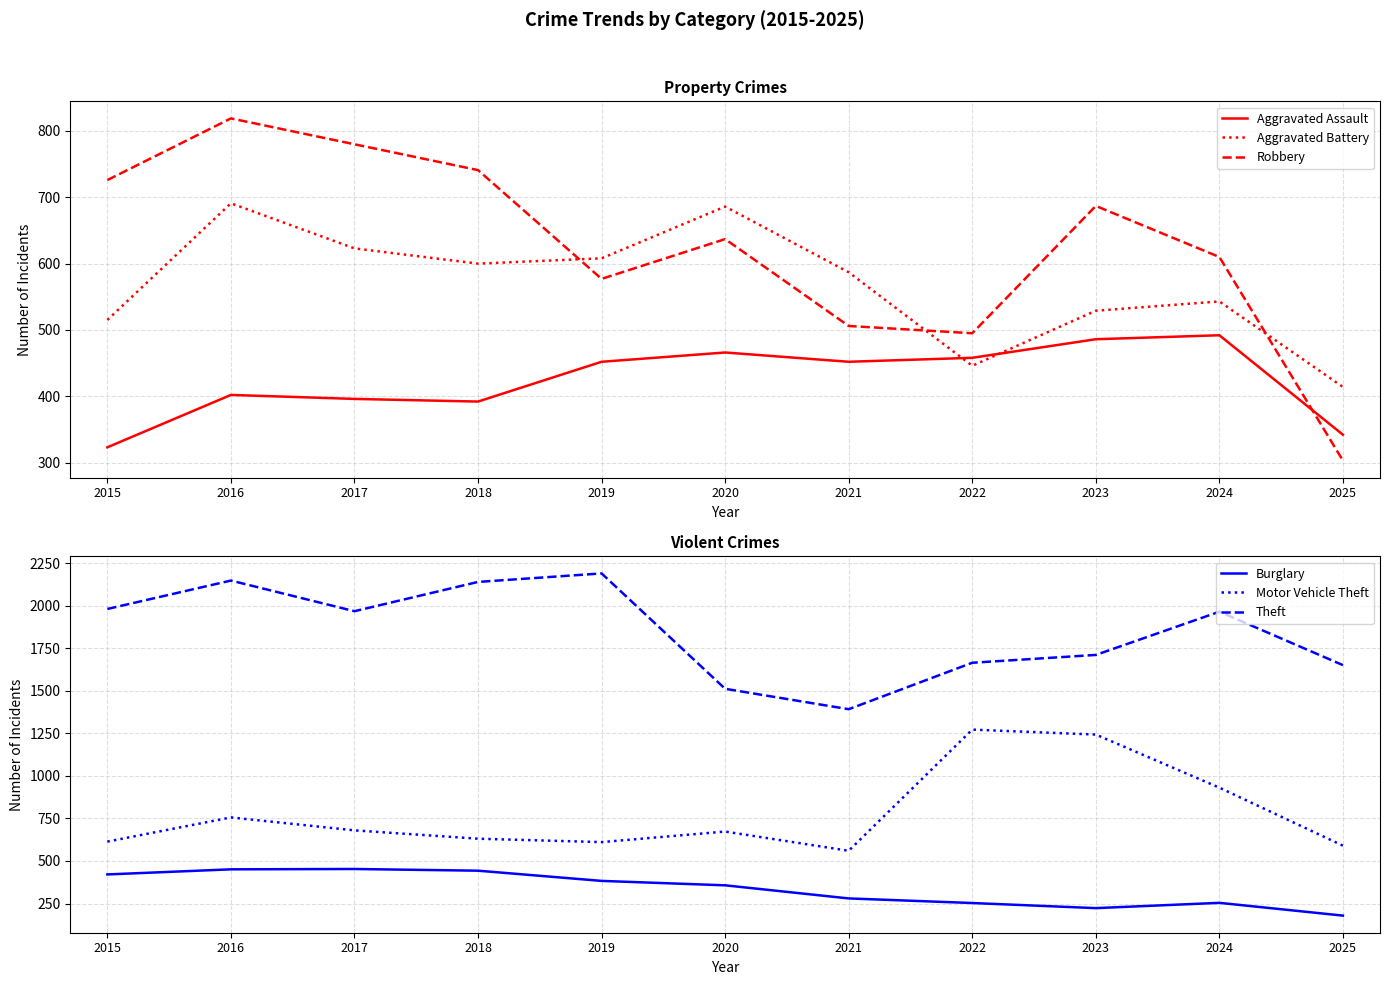

What is the value of the Robbery point at the 2nd from the left?

819